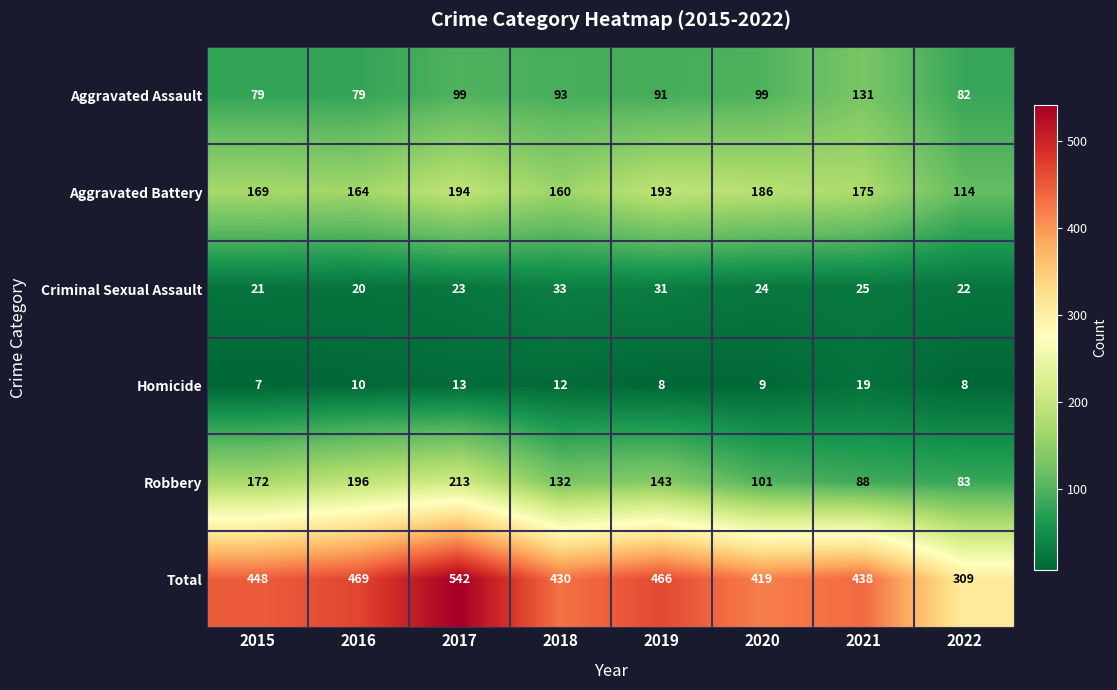

What is the maximum value shown in the chart?

542